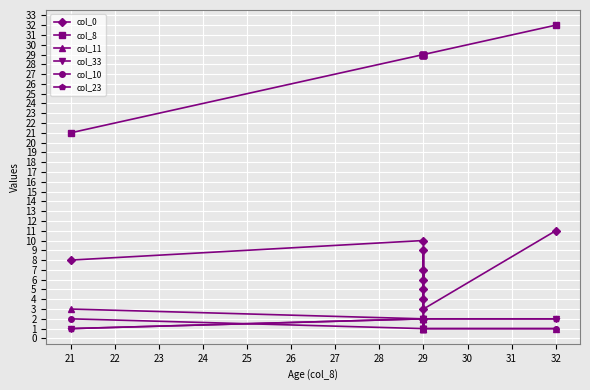

How many lines are shown in the chart?

6